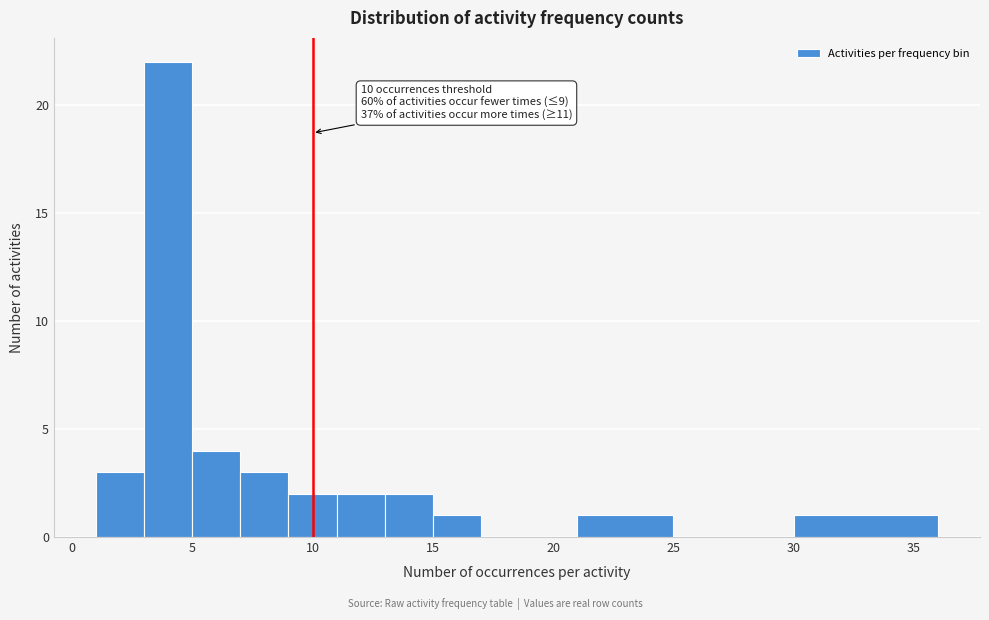

Which range on the x-axis has the tallest bar?

3 to 5